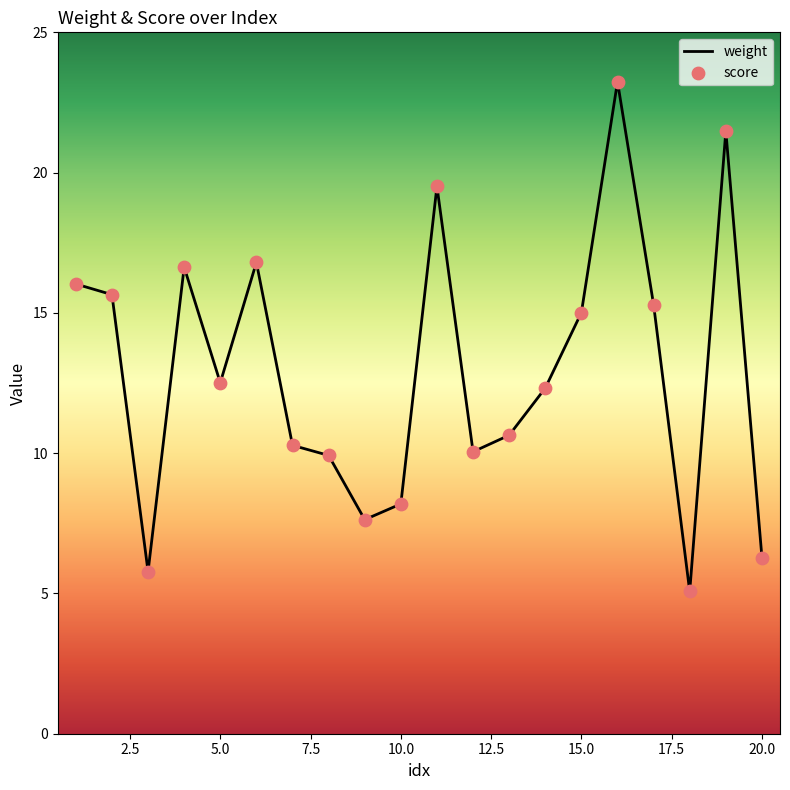

What is the smallest value displayed?

5.1